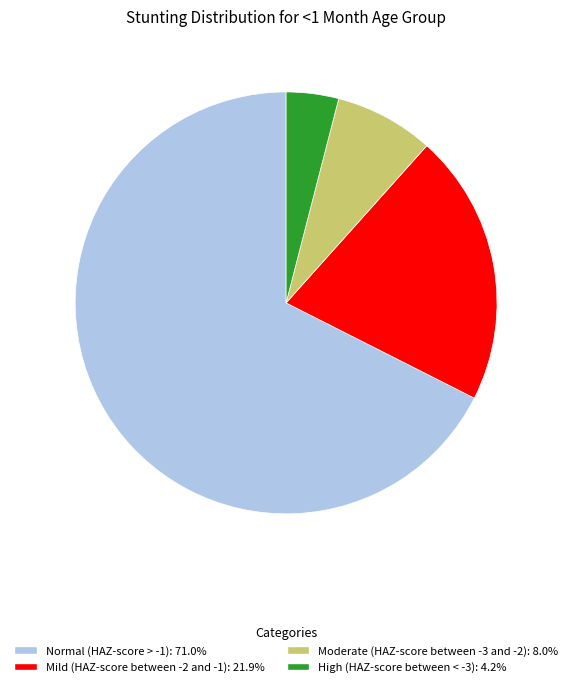

Is Normal (HAZ-score > -1) the majority of the pie?

Yes